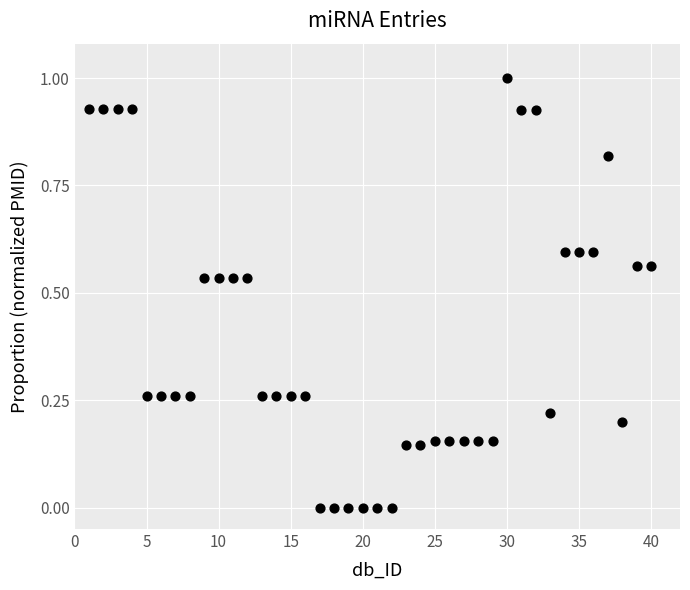

What is the range of X values (max minus min)?

39.0